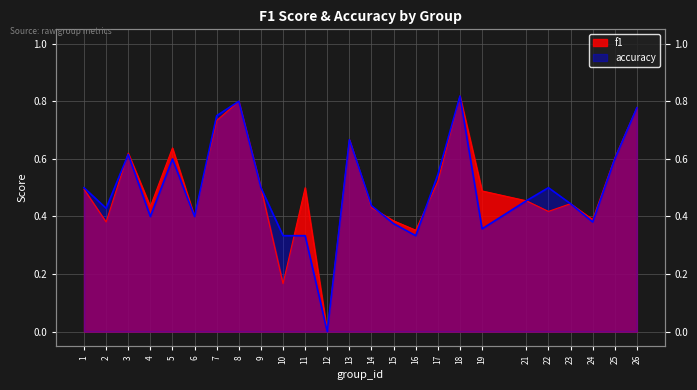

How many lines are shown in the chart?

2